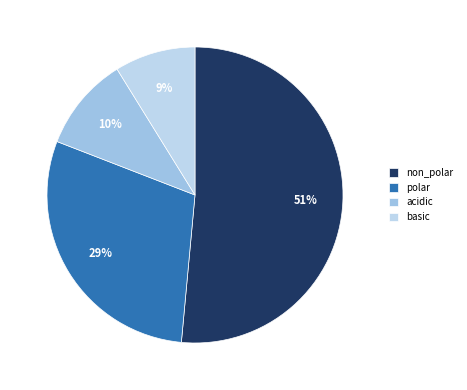

How many slices are in this pie chart?

4